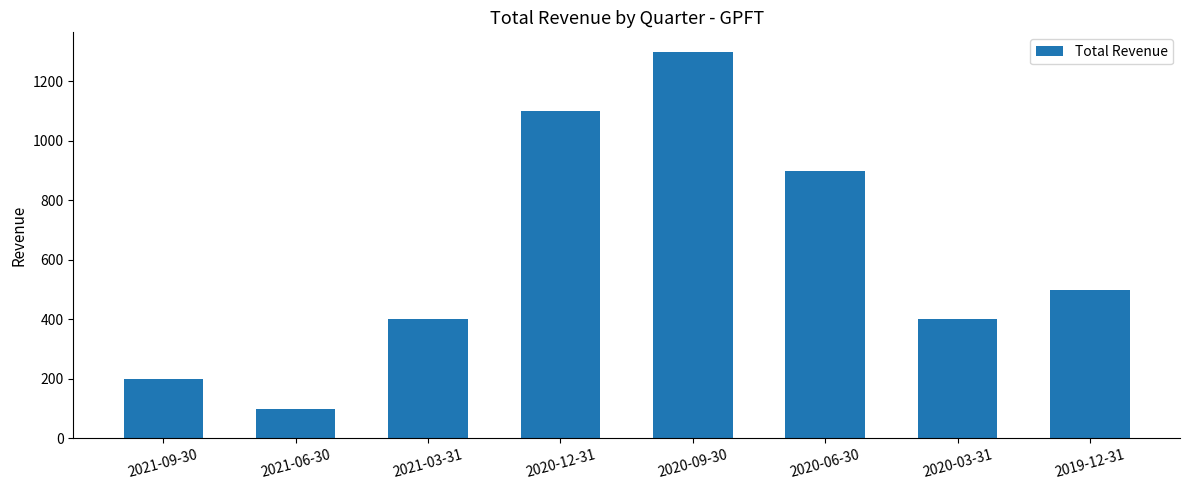

What is the difference between the second highest and second lowest values?

900